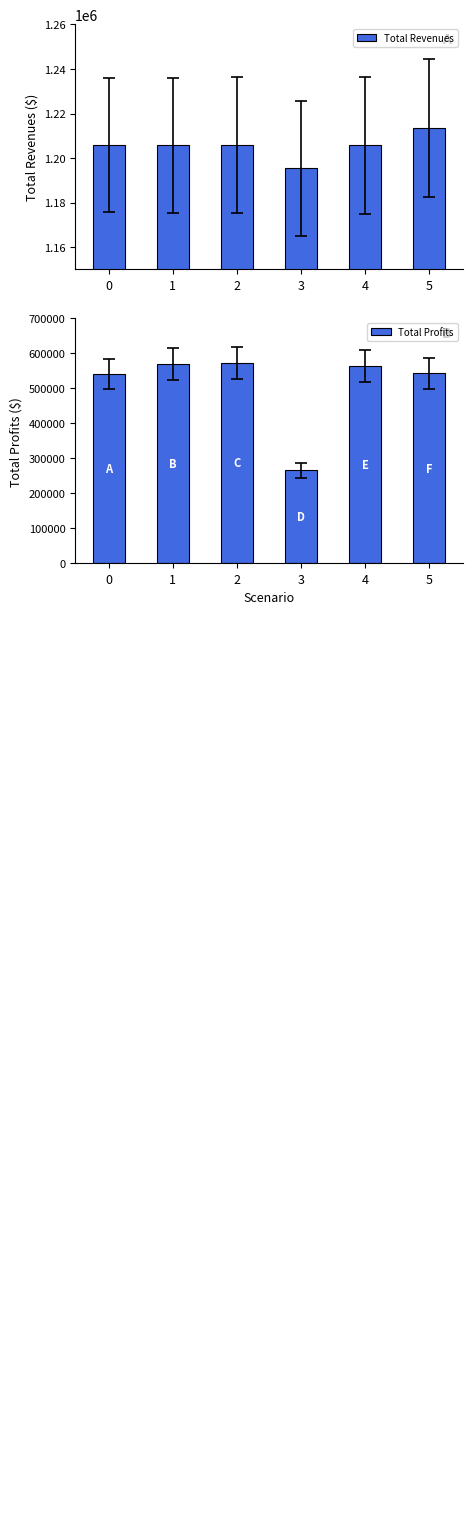

Rank the categories by Total Revenues value from highest to lowest.

5, 0, 1, 2, 4, 3